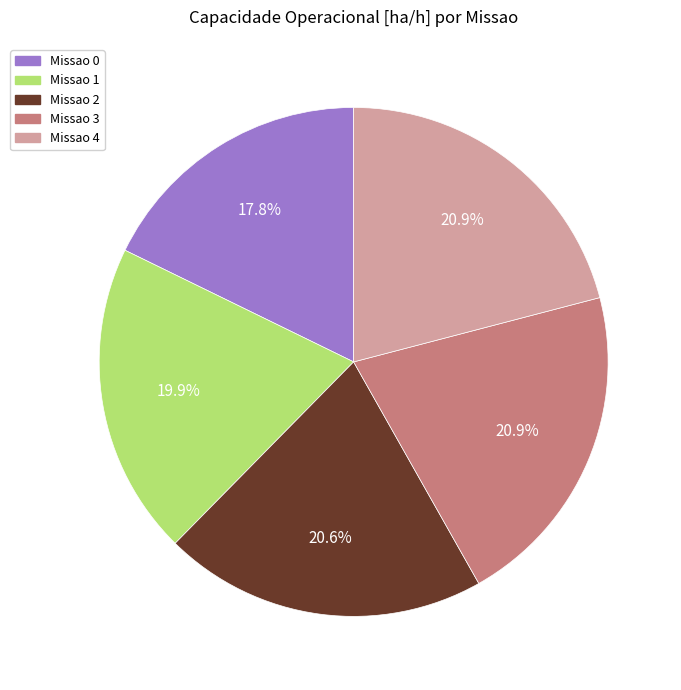

Which has a higher value, Missao 1 or Missao 2?

Missao 2